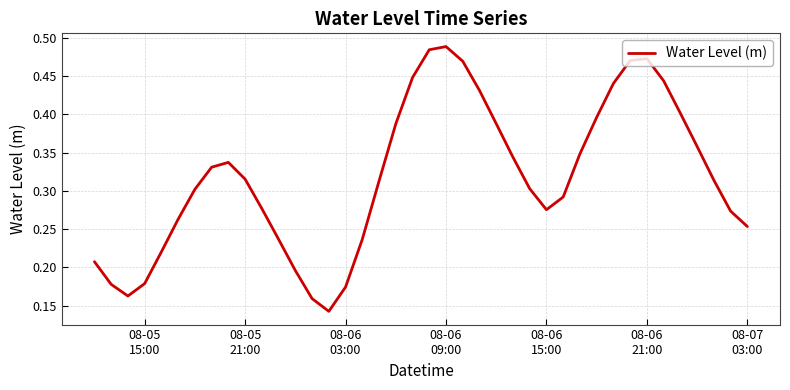

Is this an area chart (filled region under the line)?

No